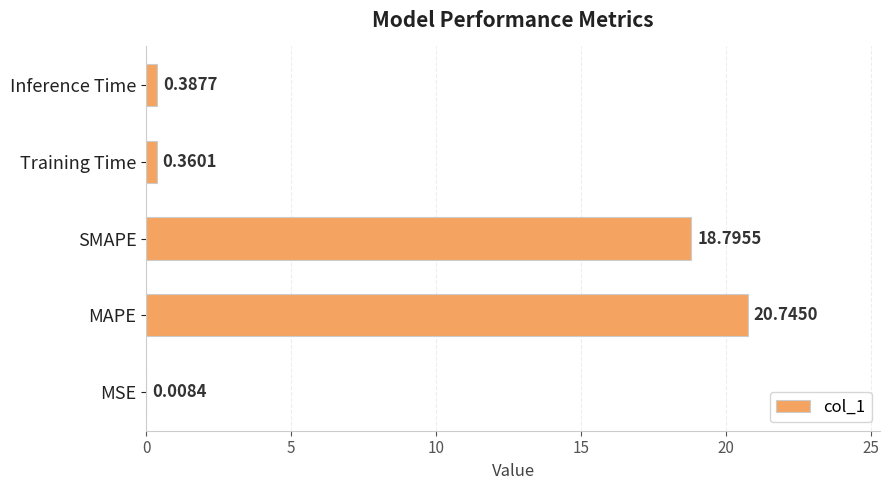

What is the sum of the values at SMAPE and MAPE?

39.5